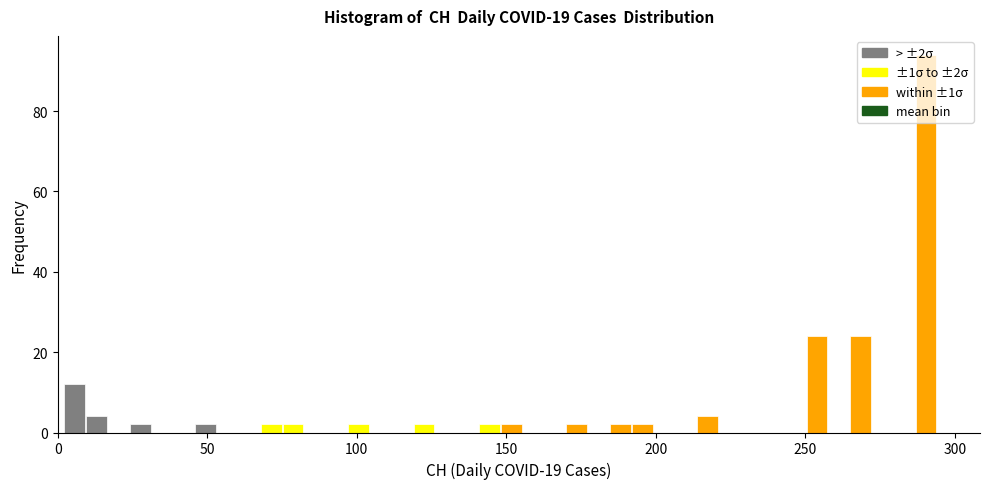

Around what value on the x-axis is the tallest bar? Give the approximate position of its centre, as read against the axis.

290